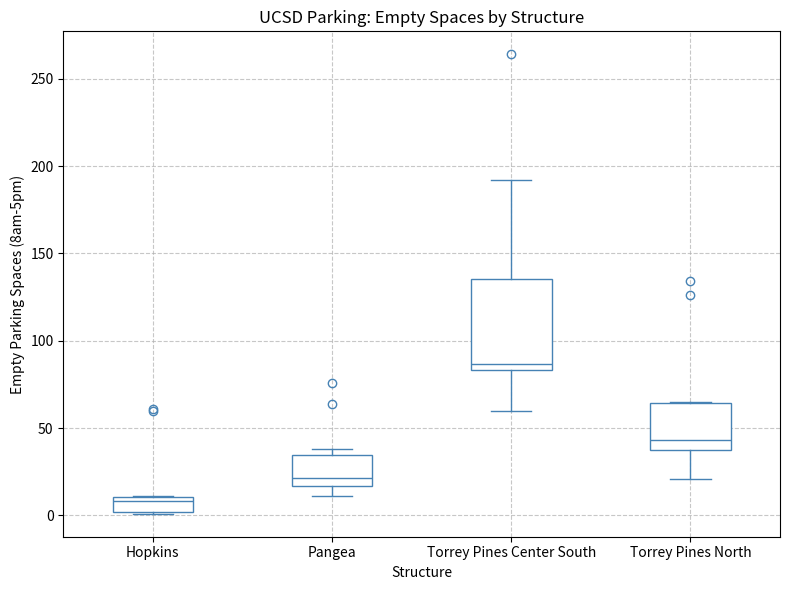

Which box's median line is the highest?

Torrey Pines Center South